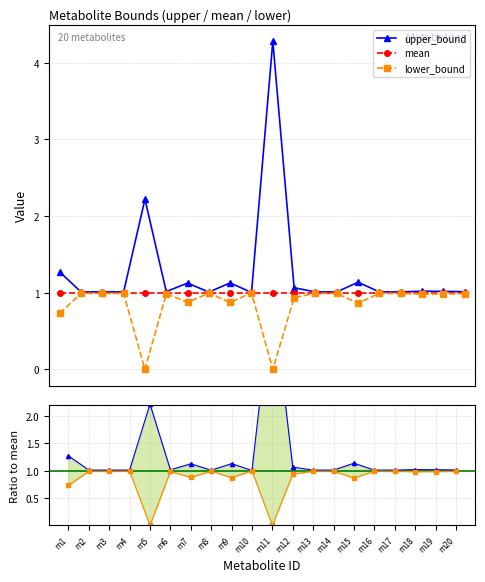

At how many categories does at least one series exceed 3?

1